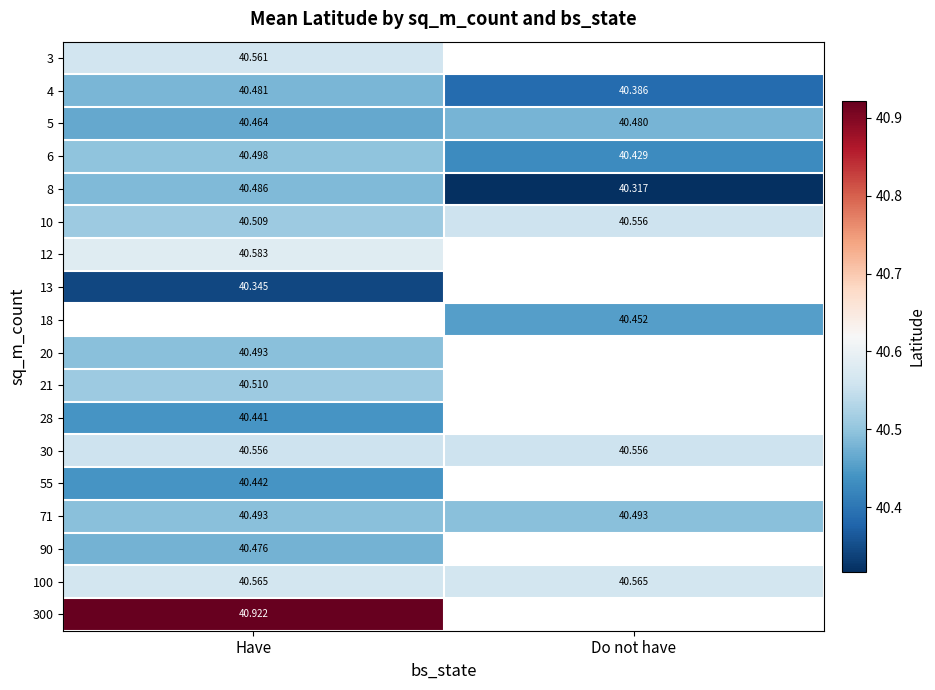

Rank the categories by 6 value from highest to lowest.

Have, Do not have